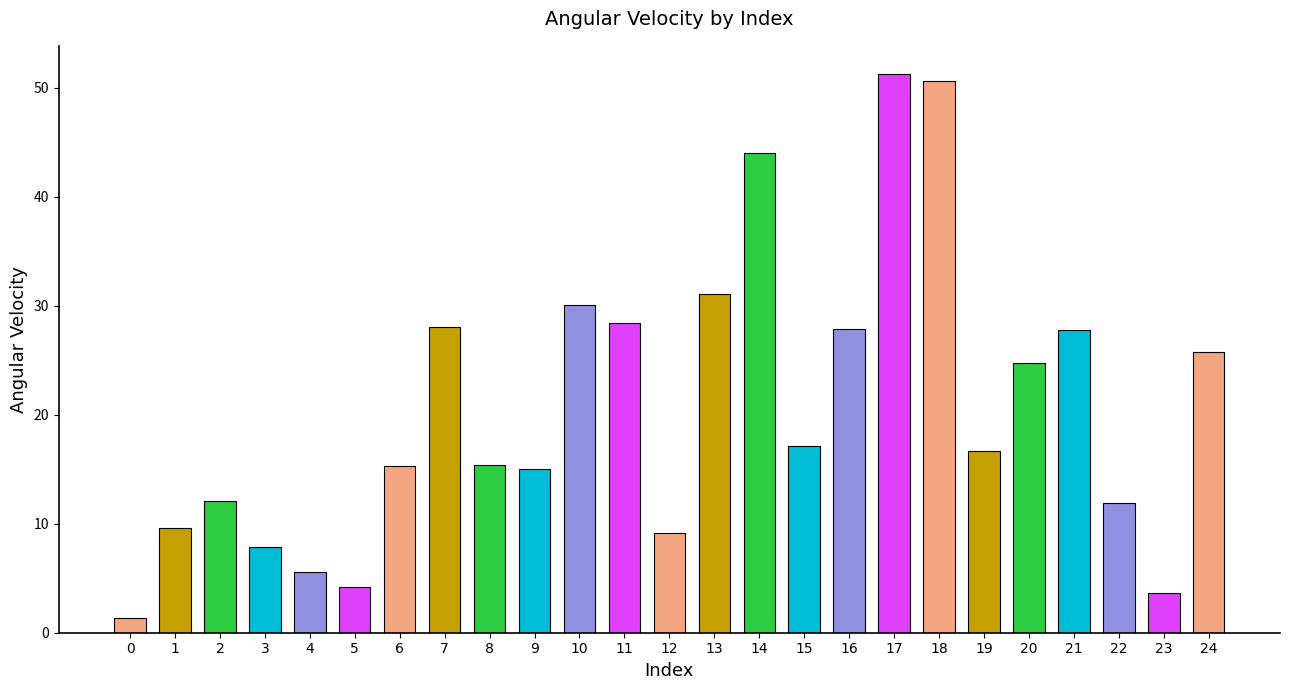

True or false: the data shows 17.1 at 15.

True